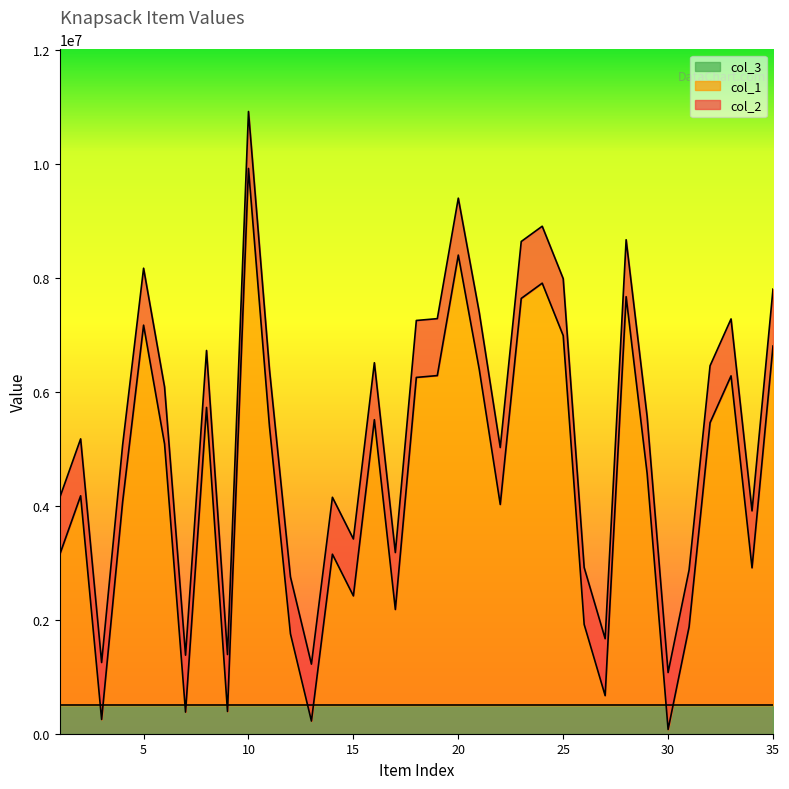

In col_2, how many points are higher than both neighbors (excluding endpoints)?

10